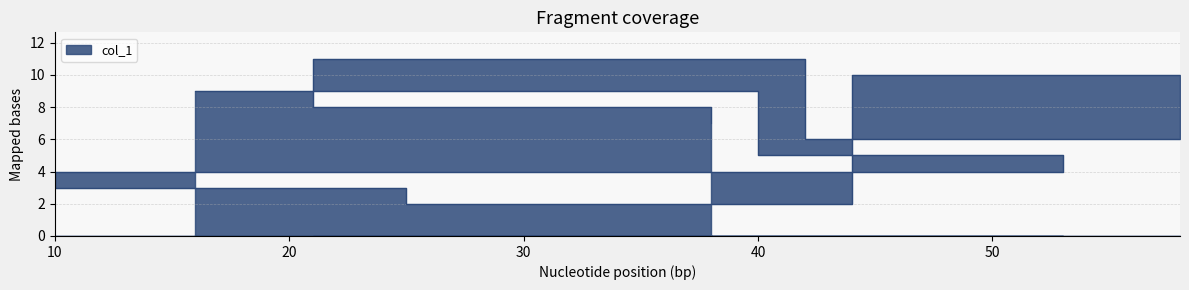

How many lines are shown in the chart?

1